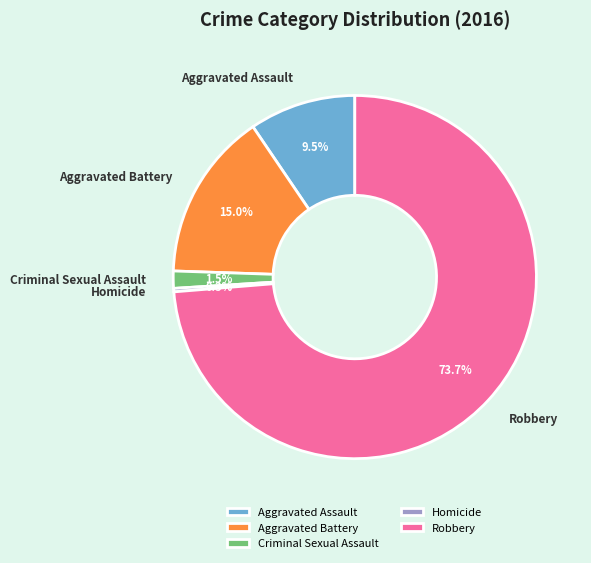

To the nearest percent, what percentage of the pie is Aggravated Battery?

15%